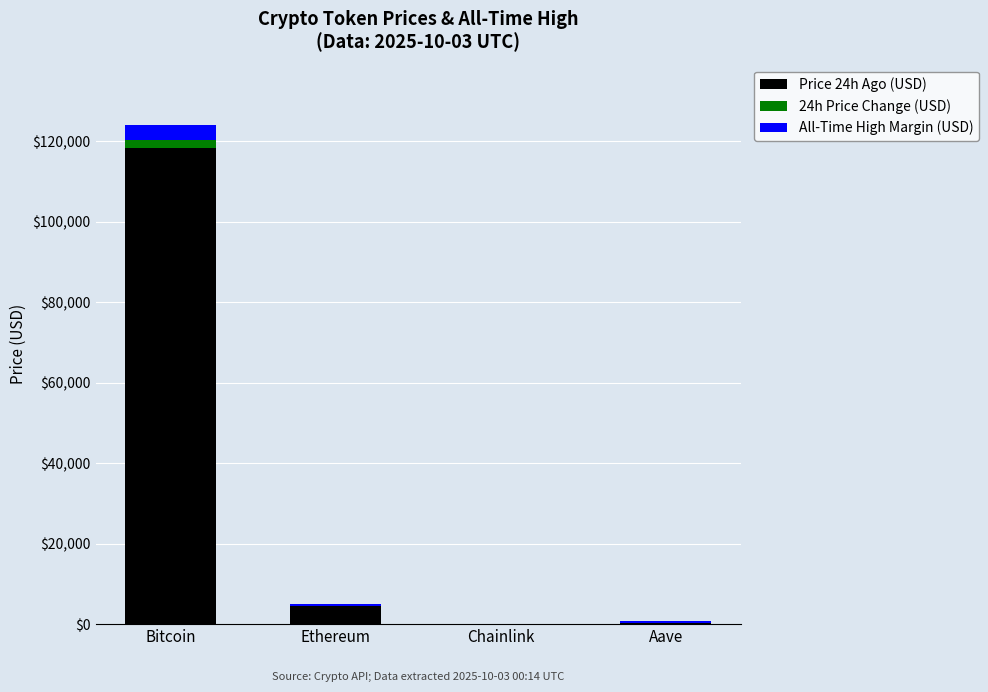

How many series are shown in this chart?

3